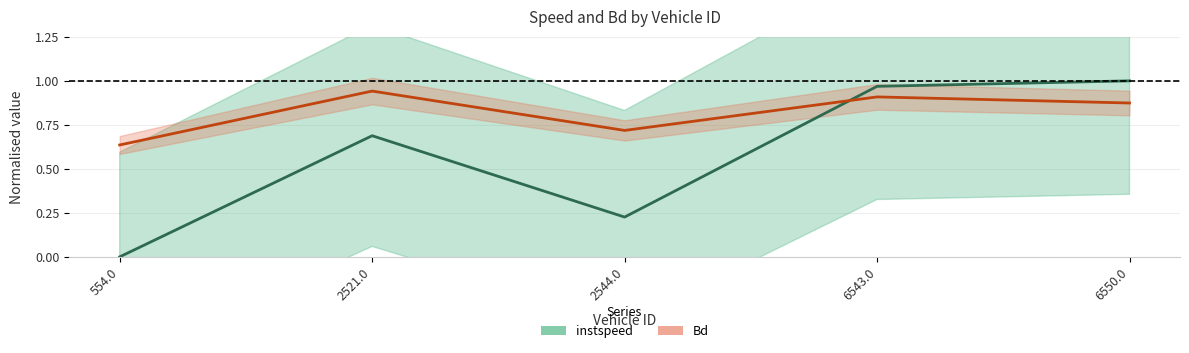

Is the value of Bd at 2544.0 greater than the value of instspeed at 2544.0?

Yes